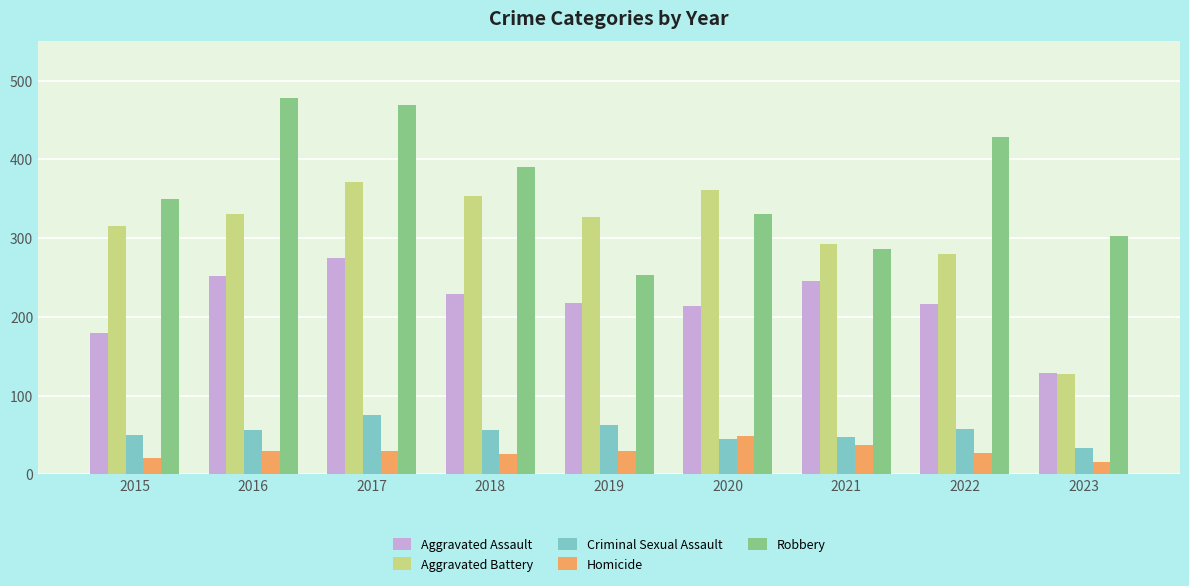

How many values in the Aggravated Battery series are below 327?

4